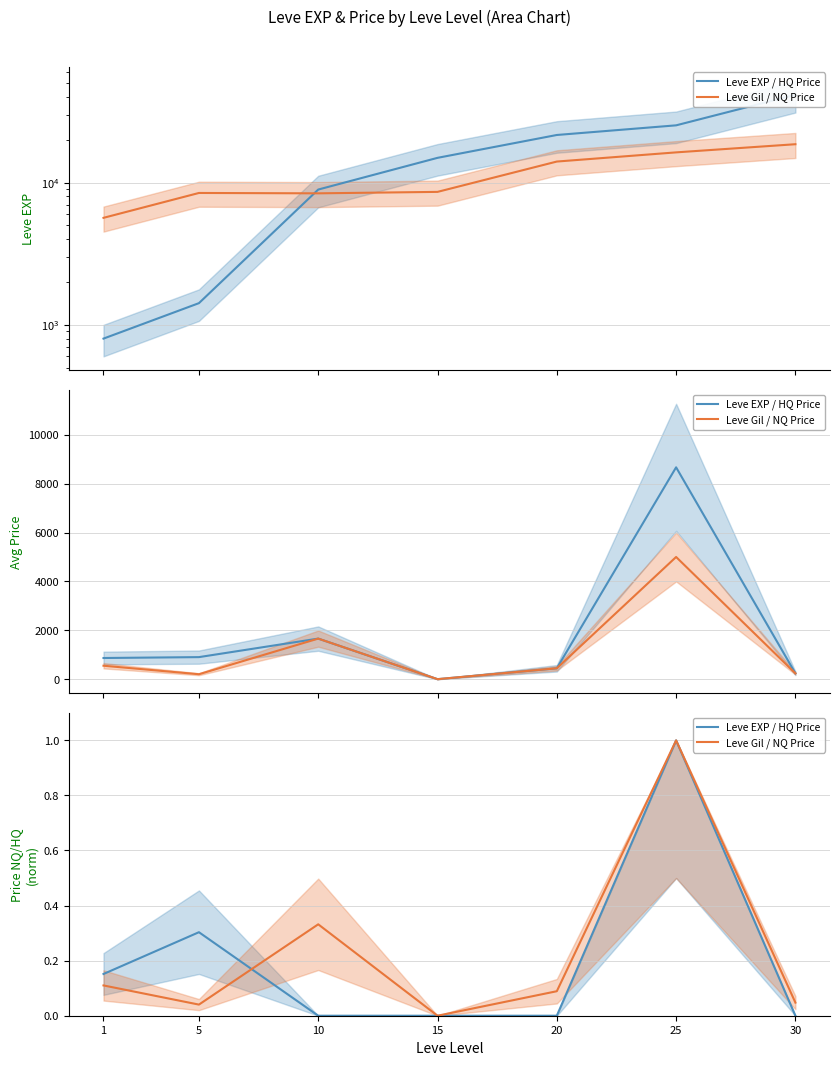

Reading left to right, extract all data points from this chart.

Leve EXP / HQ Price: 0.2	0.3	0.0	0.0	0.0	1.0	0.0
Leve Gil / NQ Price: 0.1	0.0	0.3	0.0	0.1	1.0	0.0